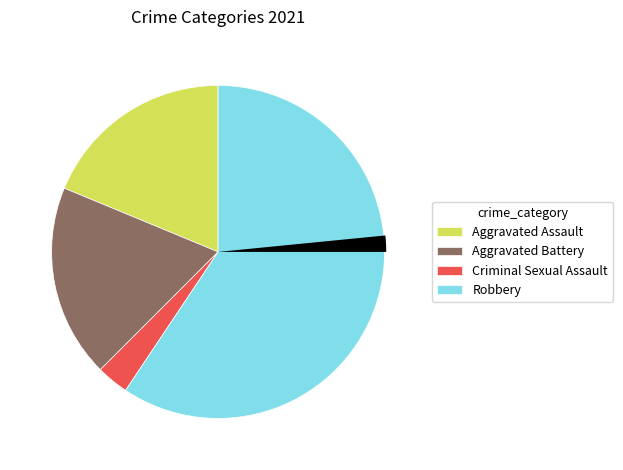

How many segments does this pie chart have?

4